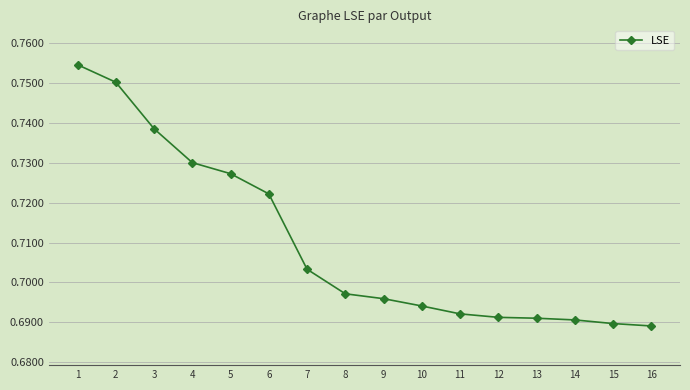

The chart shows a value of 0.9 at 12. True or false?

False